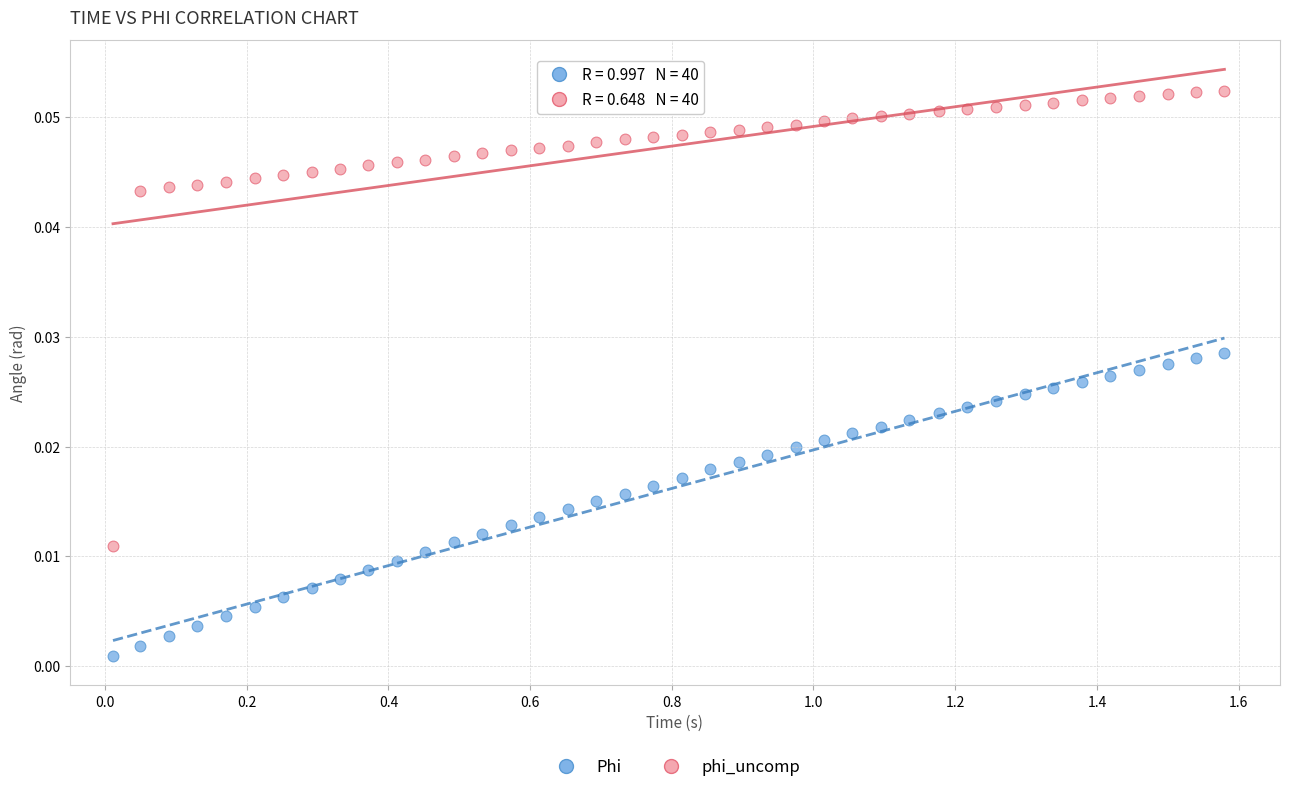

Across all data points, what is the range of X values (max minus min)?

1.6